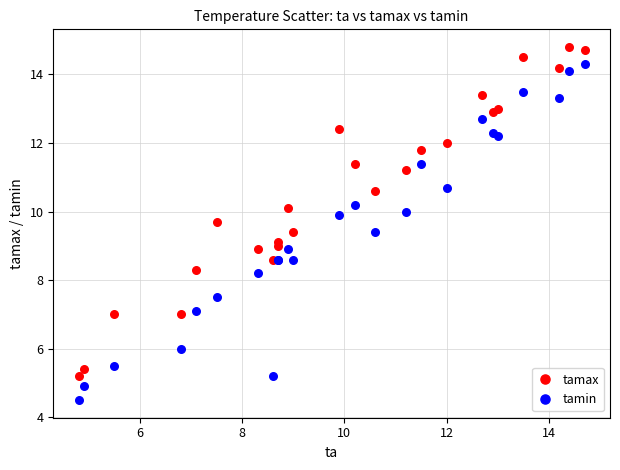

Which series reaches the maximum Y coordinate?

tamax